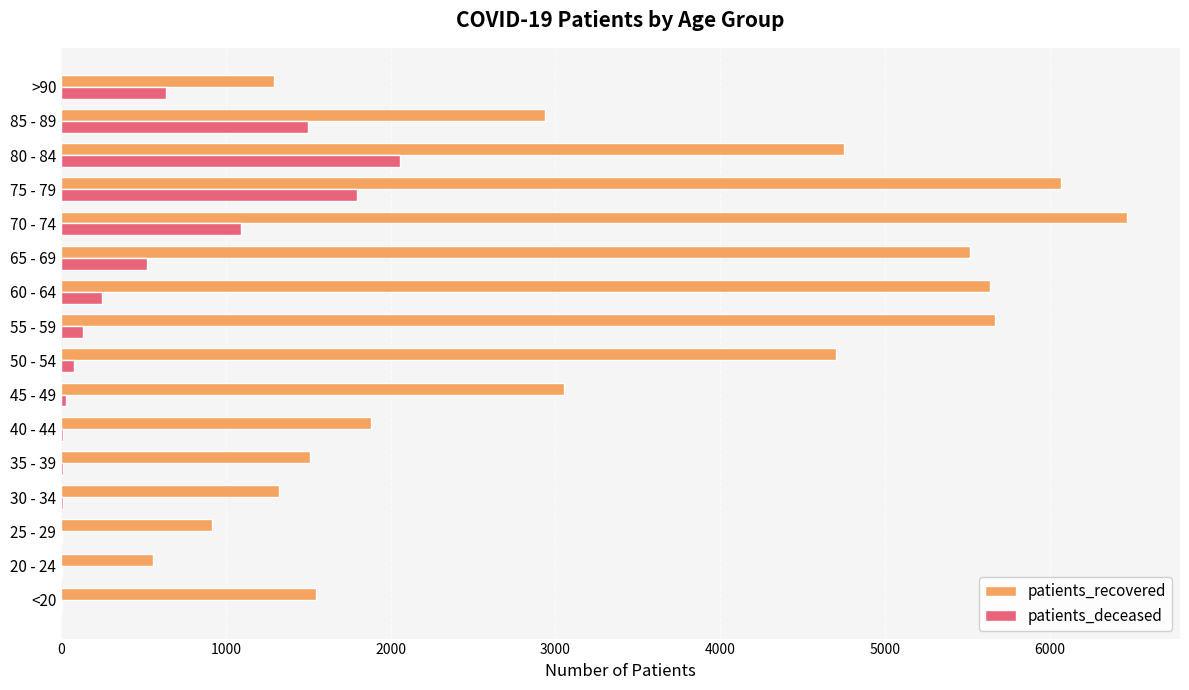

At which category is the sum across all series the highest?

75 - 79